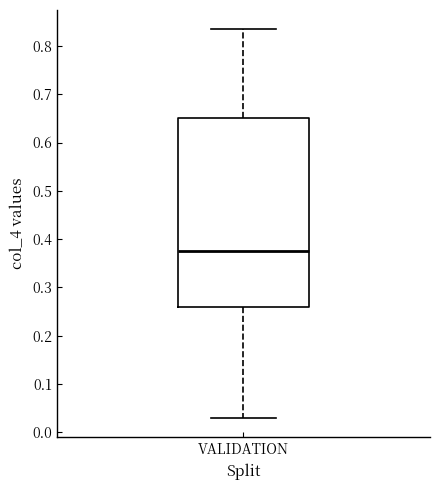

Where does the upper whisker of the box for VALIDATION end on the y-axis? The values are not printed on the chart, so give them approximately, as read against the axis.

0.83